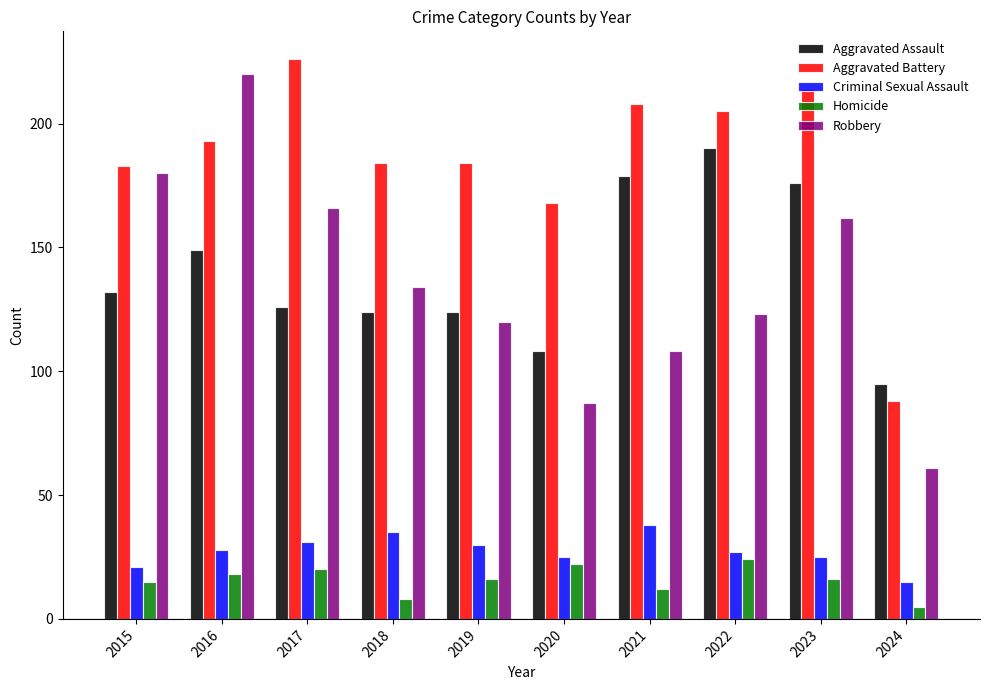

What is the value of the Homicide bar at the 9th from the left?

16